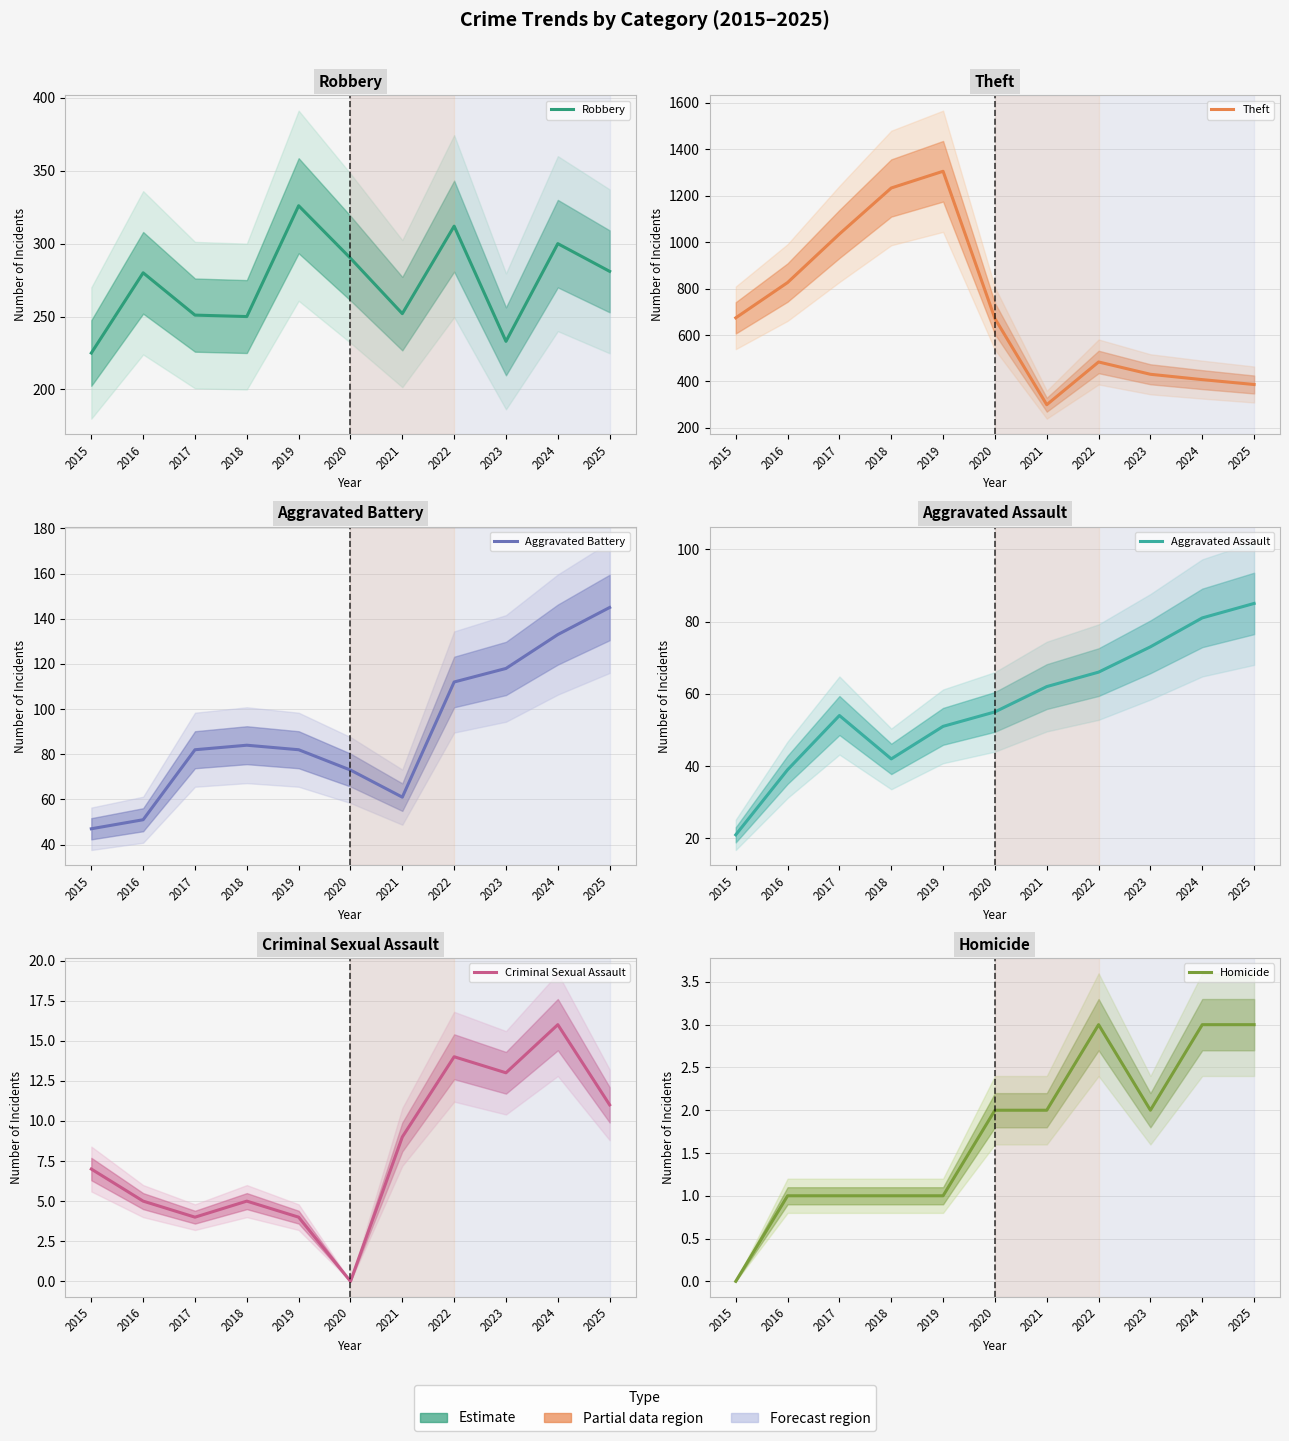

What are all the series names shown in the legend?

Robbery, Theft, Aggravated Battery, Aggravated Assault, Criminal Sexual Assault, Homicide